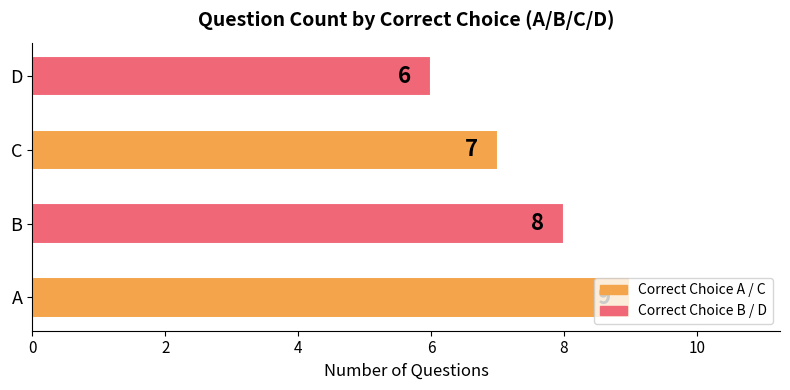

Rank the categories by value from highest to lowest.

A, B, C, D